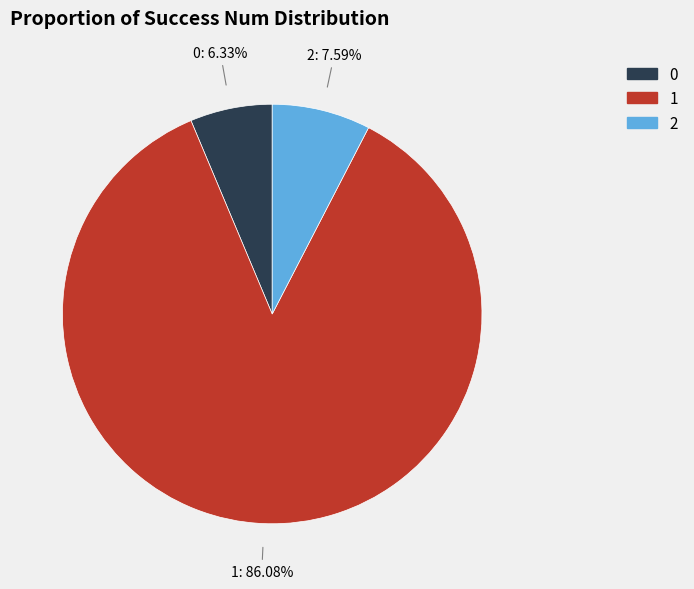

Is it true that 0 is 1% of the pie?

False